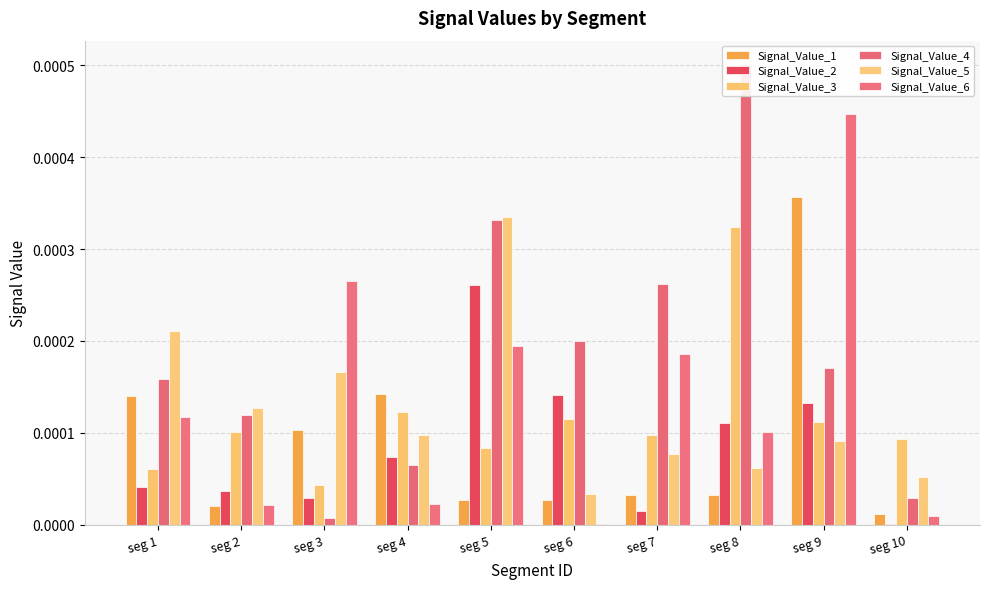

At which category does the chart reach its minimum across all series?

seg 6